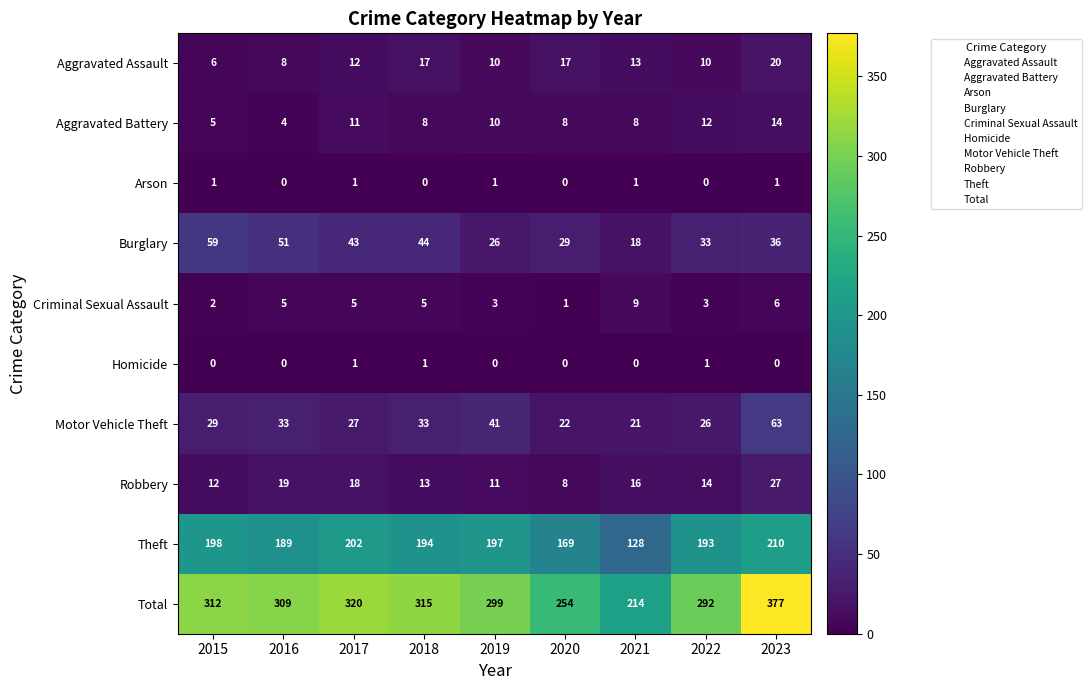

What is the average value of the Total series?

299